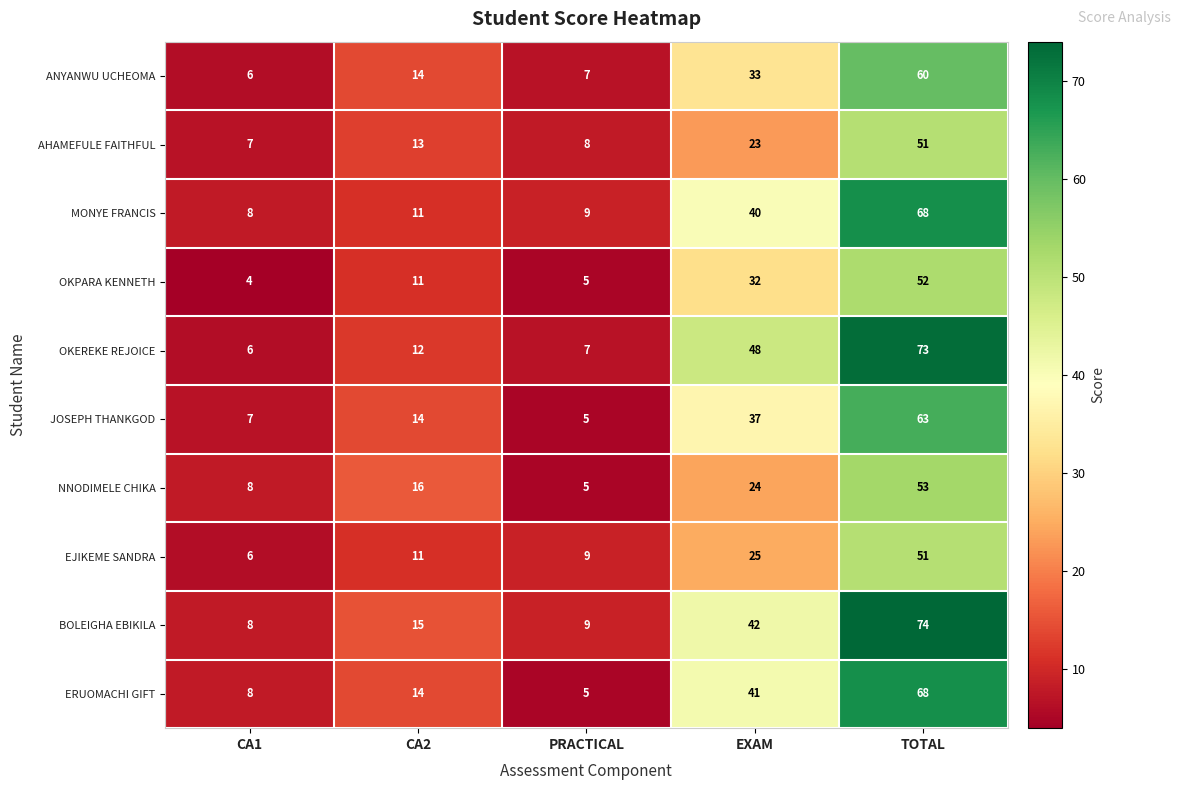

Where is AHAMEFULE FAITHFUL nearest to the value 29?

EXAM